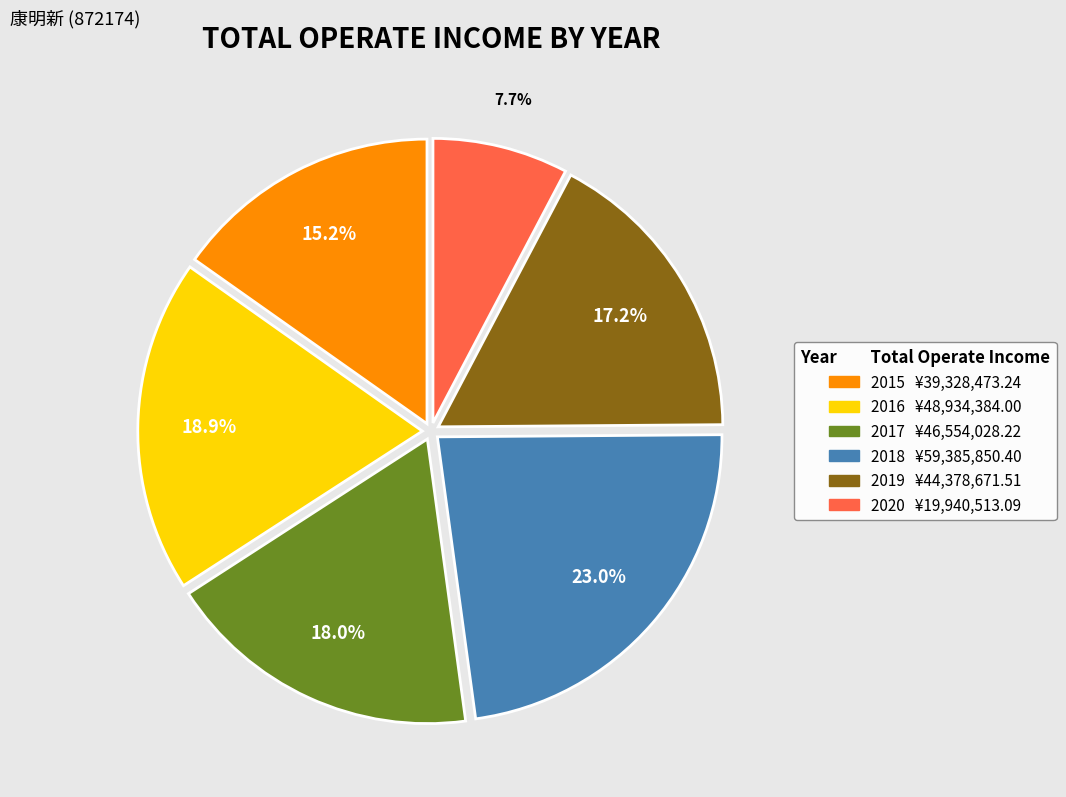

How many slices are in this pie chart?

6